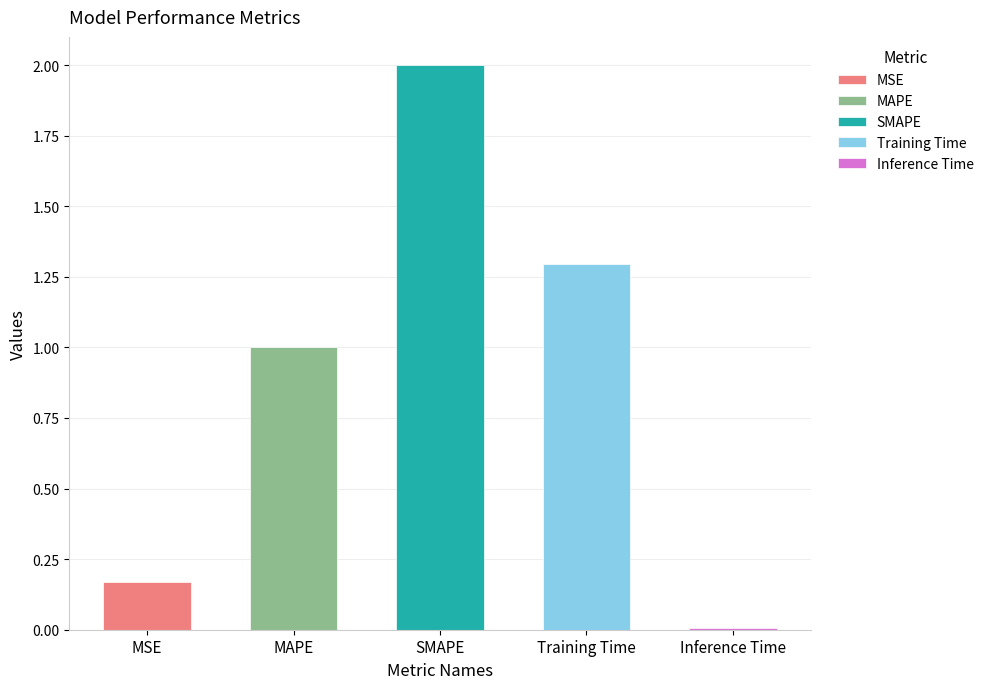

Is it true that the value at MAPE is 1.0?

True